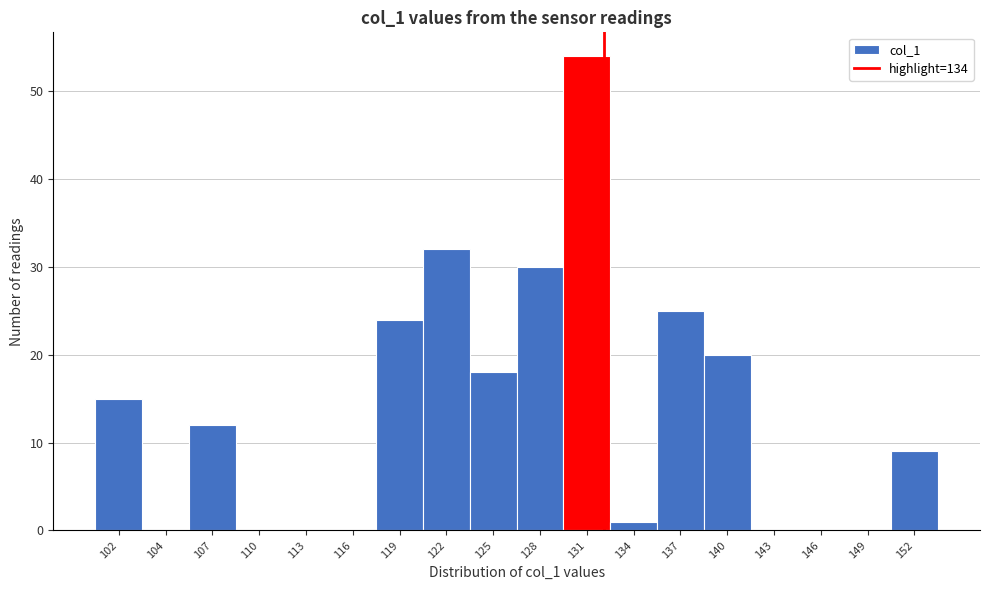

Reading left to right, what are all the values shown in this chart?

102=15	104=0	107=12	110=0	113=0	116=0	119=24	122=32	125=18	128=30	131=54	134=1	137=25	140=20	143=0	146=0	149=0	152=9